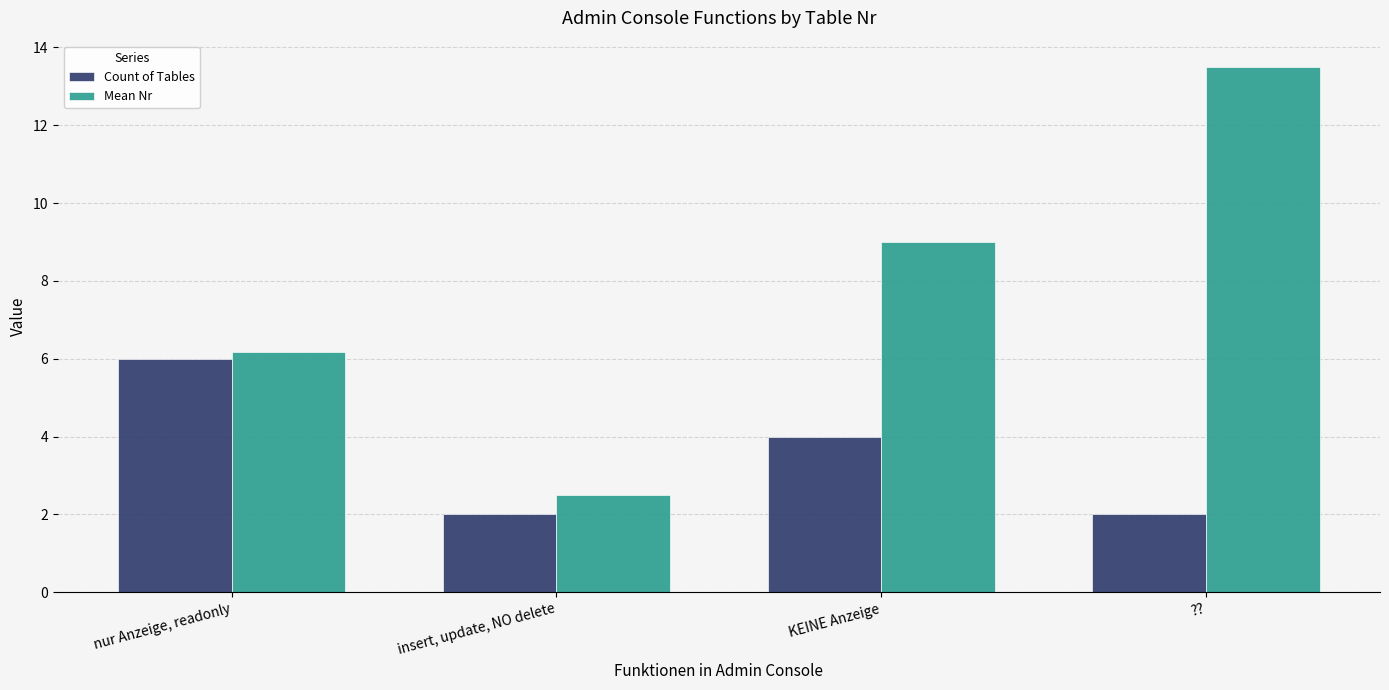

What is the difference between the highest and lowest values at insert, update, NO delete?

0.5